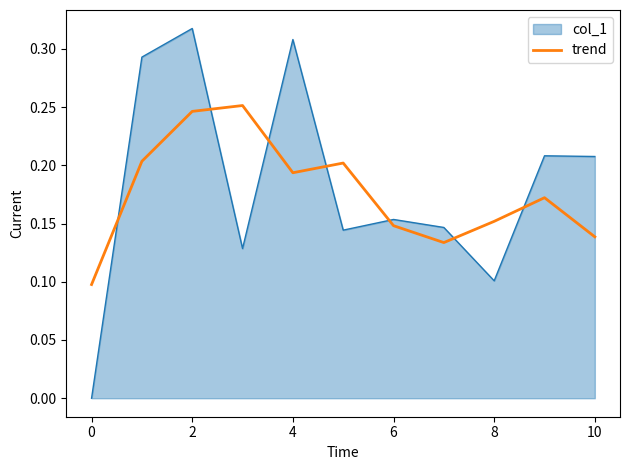

True or false: trend and col_1 intersect in this chart.

True